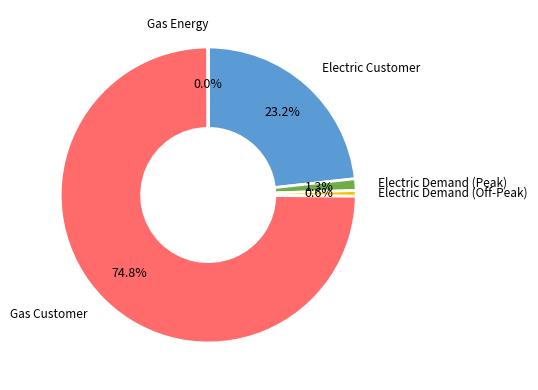

Between Electric Customer and Electric Demand (Peak), which is larger?

Electric Customer